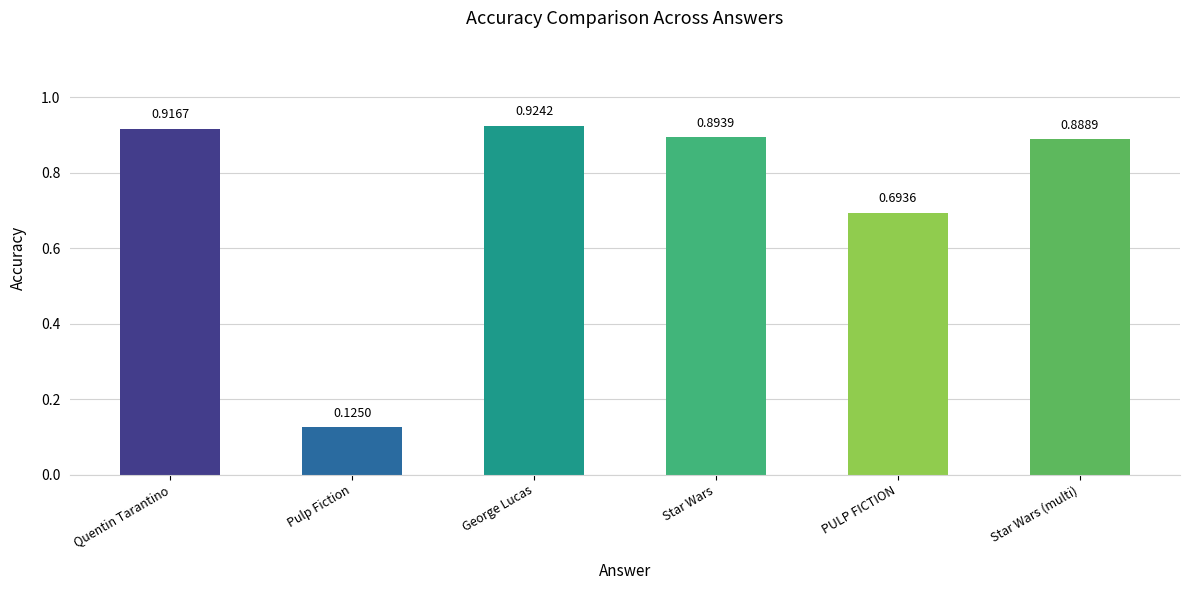

Between Quentin Tarantino and PULP FICTION, which is larger?

Quentin Tarantino